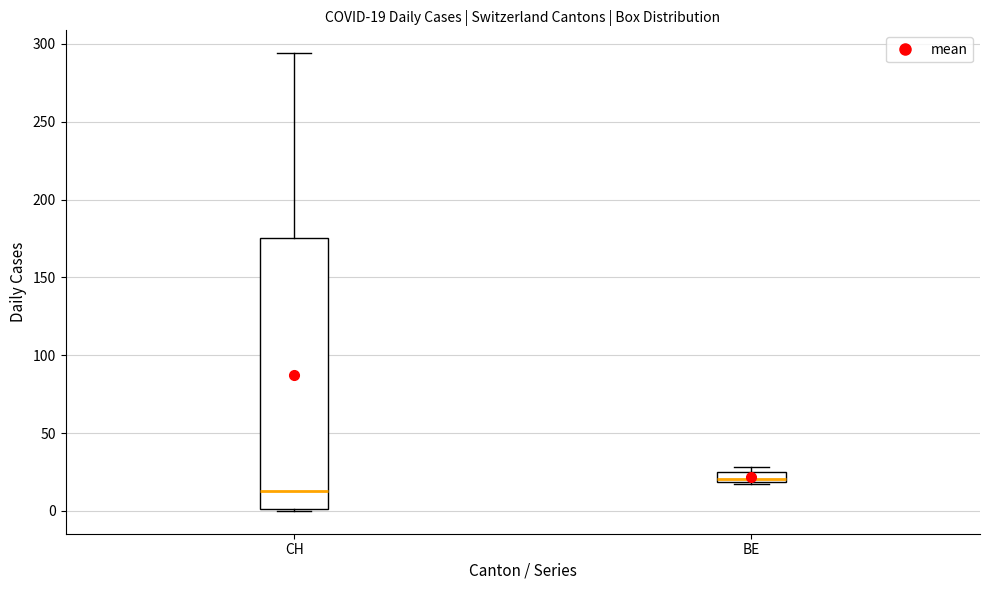

Which box has the highest median line?

BE